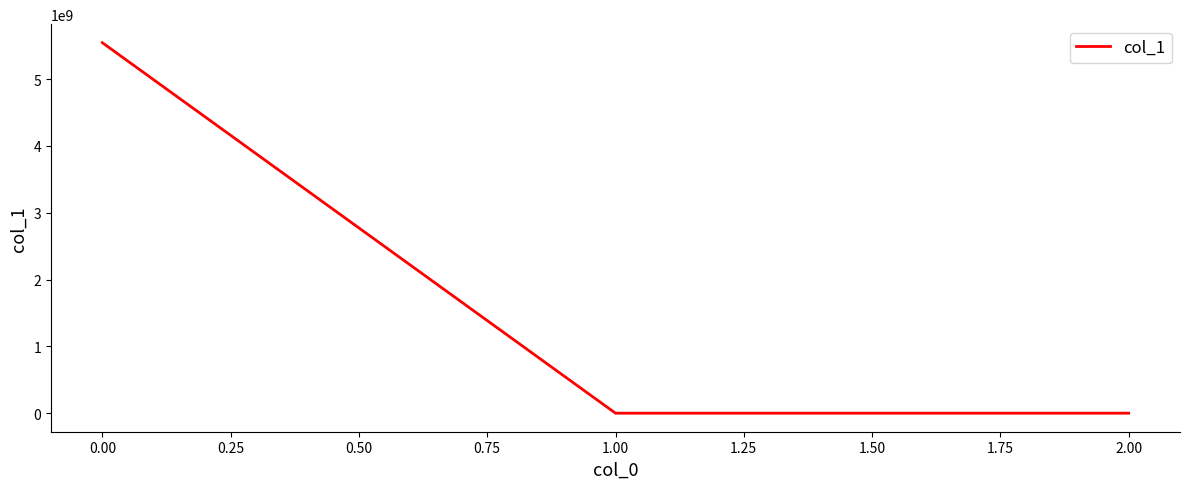

What is the sum of all values?

5545396726.6